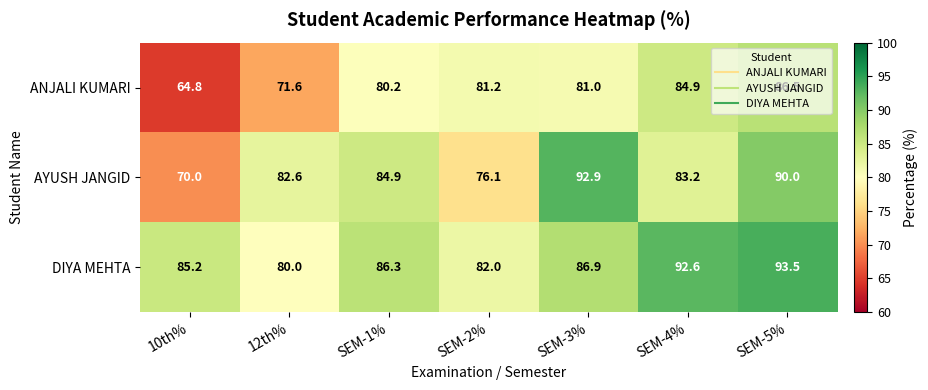

At which category is the sum across all series the highest?

SEM-5%